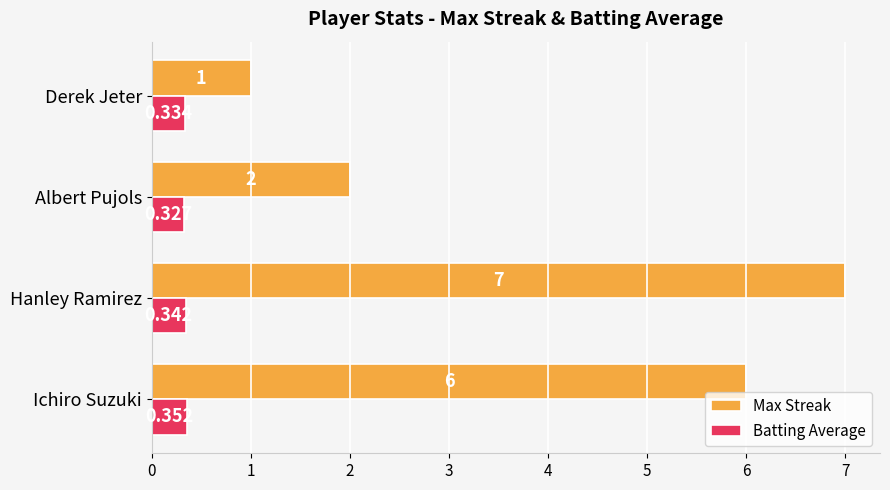

How many Batting Average values are between 0 and 1?

4